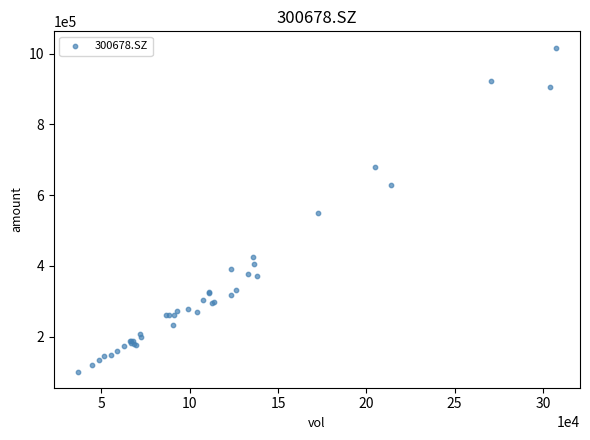

What Y value in the scatter plot is closest to 559311?

548890.4